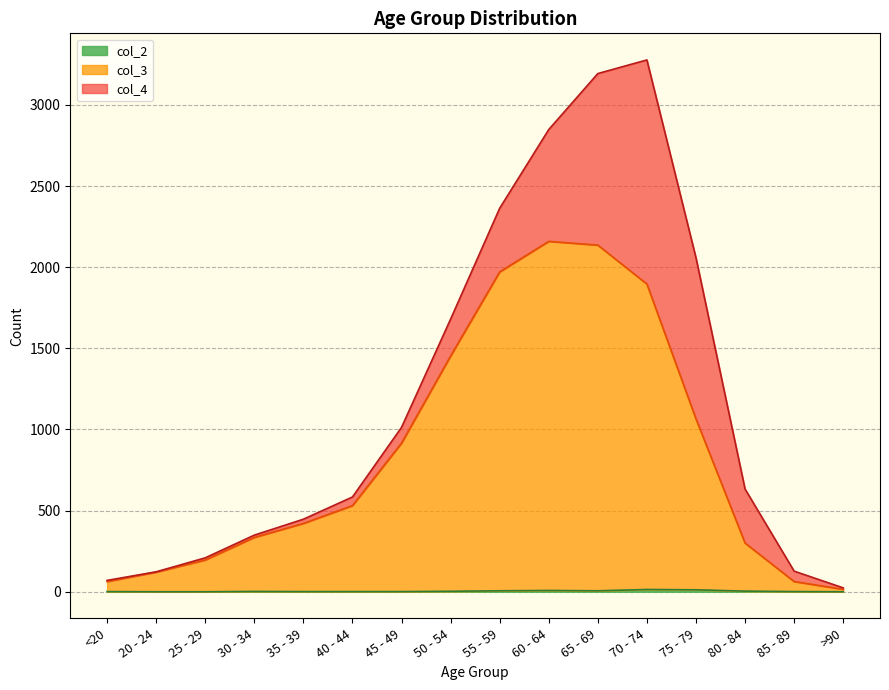

Where is col_2 nearest to the value 7?

55 - 59